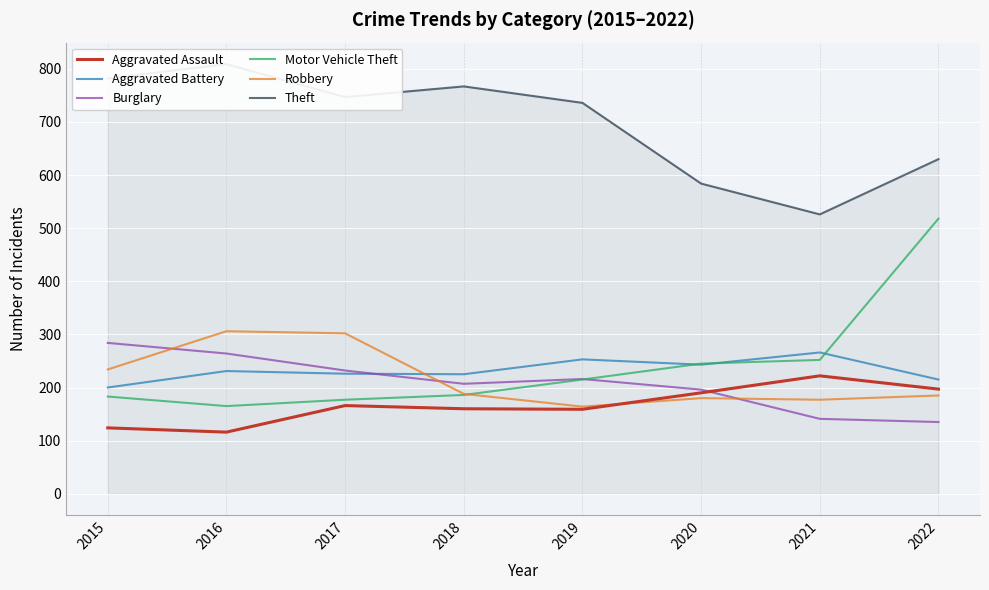

How many lines are shown in the chart?

6